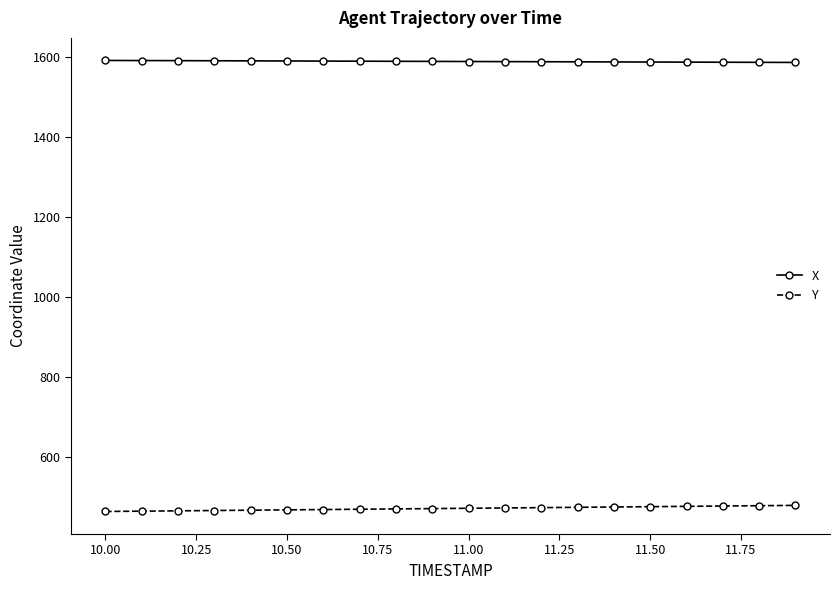

Rank the series by their average value, from lowest to highest.

Y, X